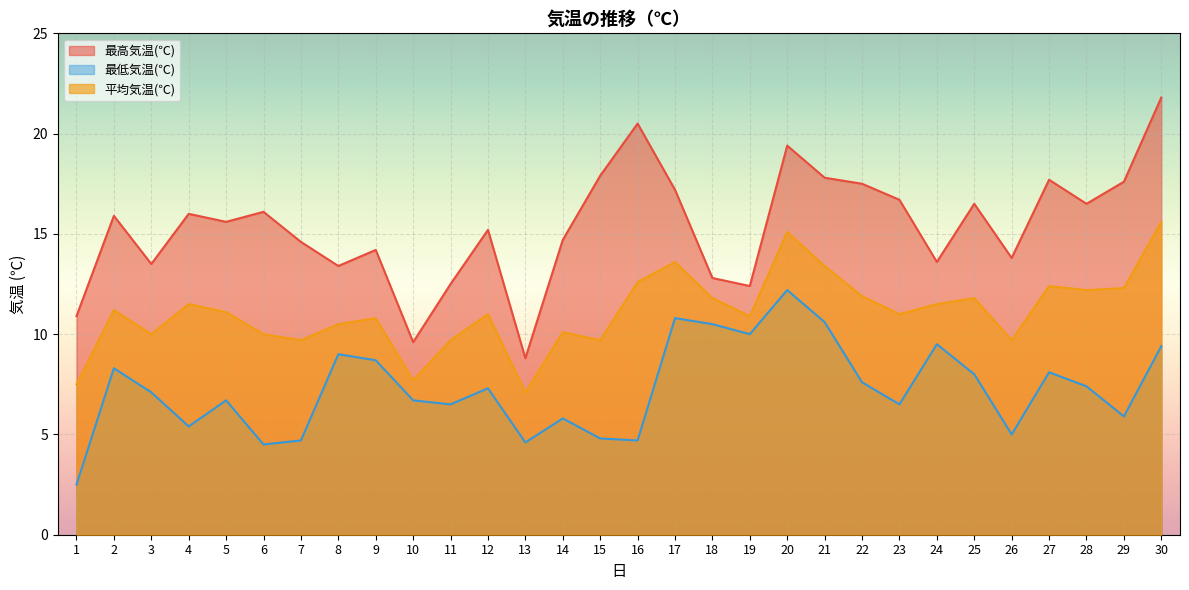

What value does the 最低気温(℃) series have at 13?

4.6